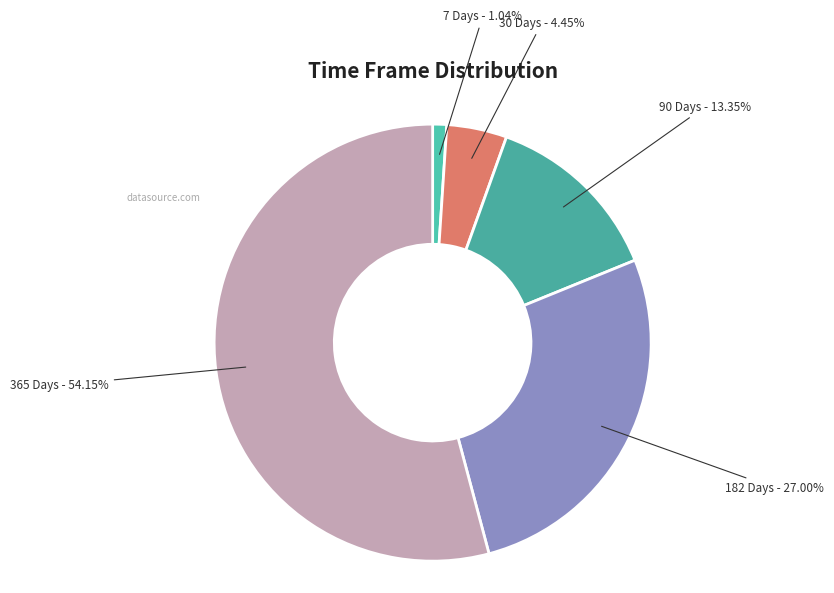

What is the smallest slice in the pie chart?

7 Days